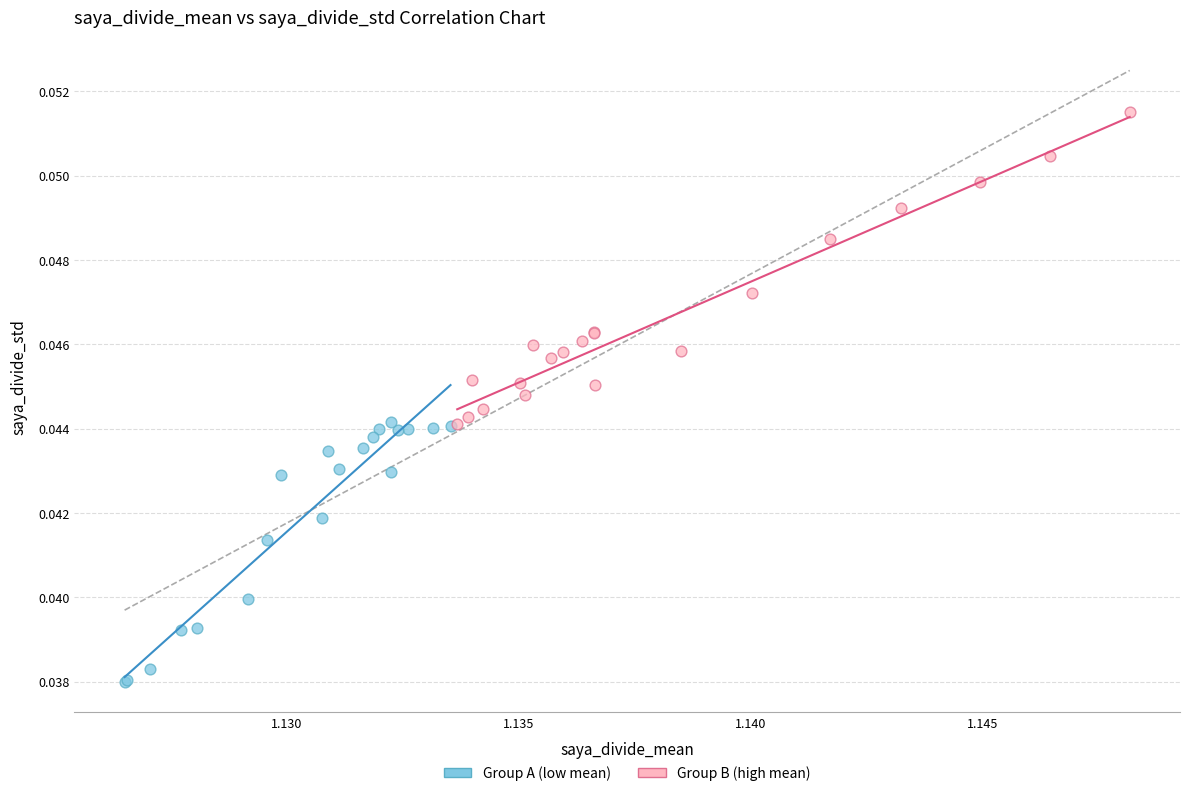

Which series has the largest Y range (max minus min)?

Group B (high mean)